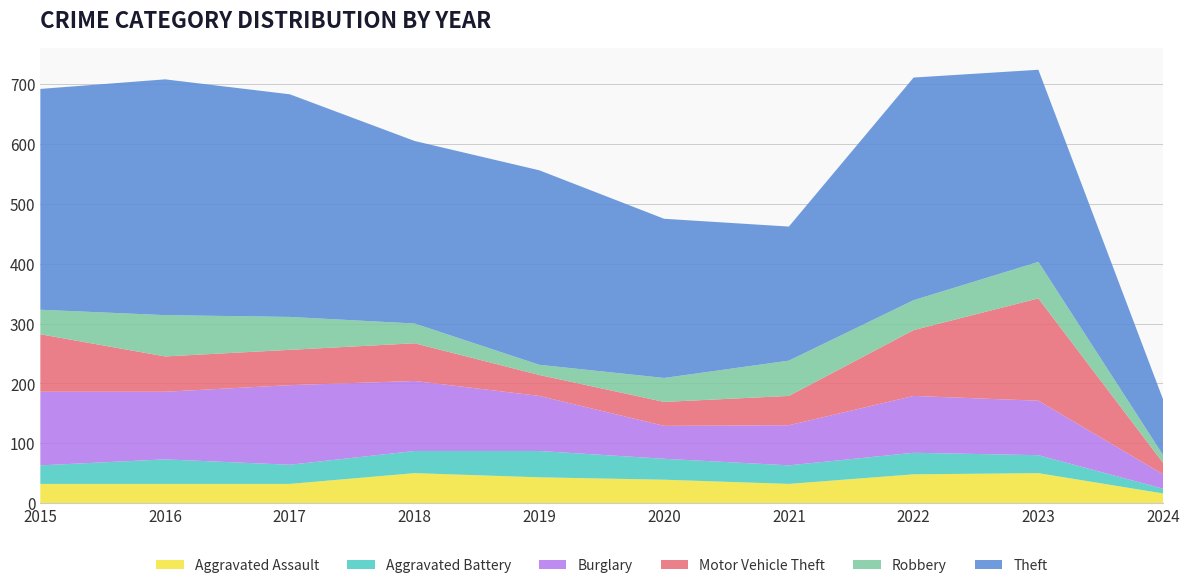

Reading left to right, list all the values displayed in this chart.

Aggravated Assault: 32	32	32	50	43	39	32	48	50	16
Aggravated Battery: 31	41	32	37	44	35	31	36	30	8
Burglary: 123	113	133	117	92	55	67	95	91	24
Motor Vehicle Theft: 96	59	59	63	35	40	49	110	171	19
Robbery: 41	69	55	33	17	40	59	50	61	13
Theft: 369	394	372	305	325	266	224	372	321	93